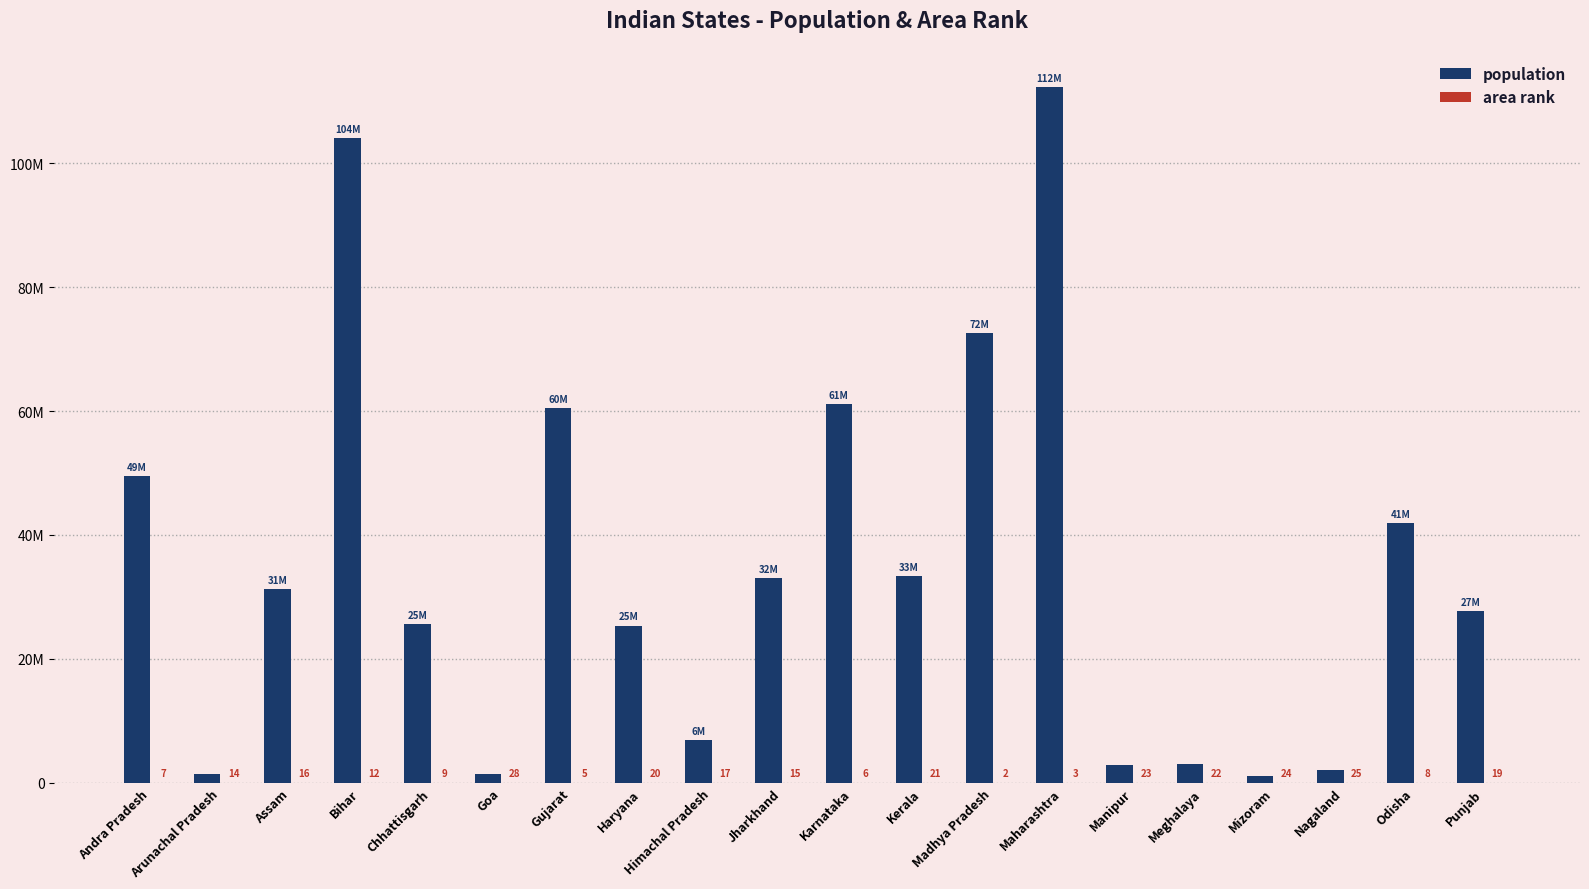

Are the bars horizontal?

No